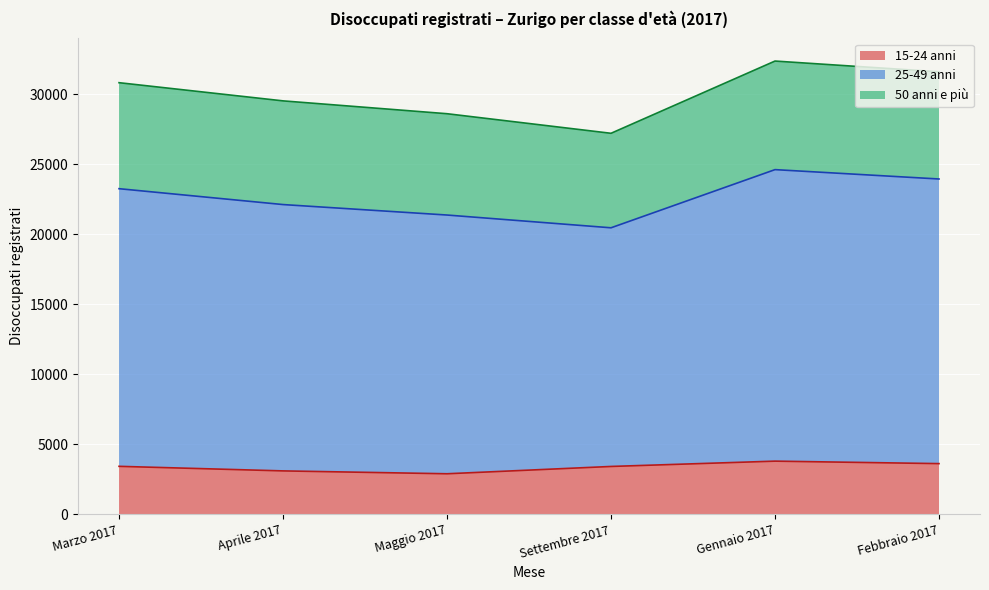

Which series has the widest spread of values?

25-49 anni